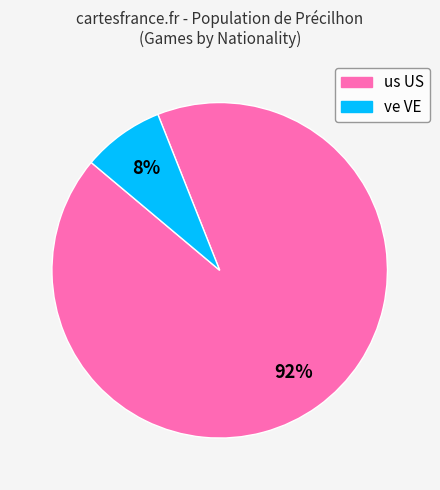

Is there a majority slice in this chart?

Yes